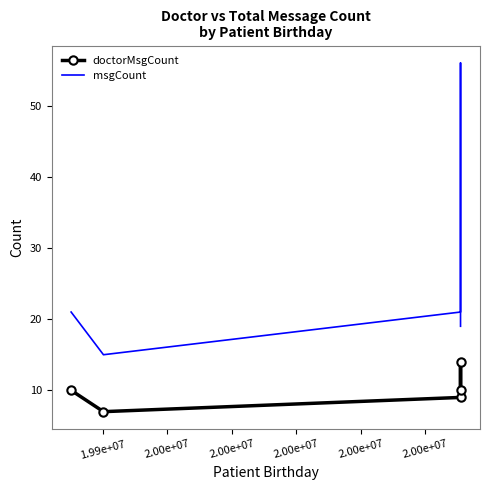

At which label is doctorMsgCount closest to 10?

1.99e+07